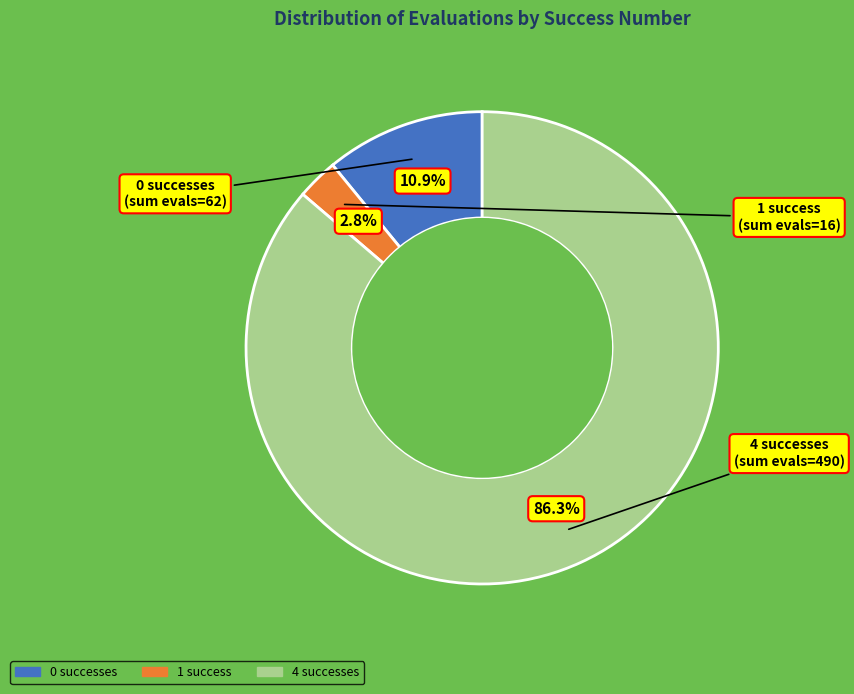

Is there a majority slice in this chart?

Yes